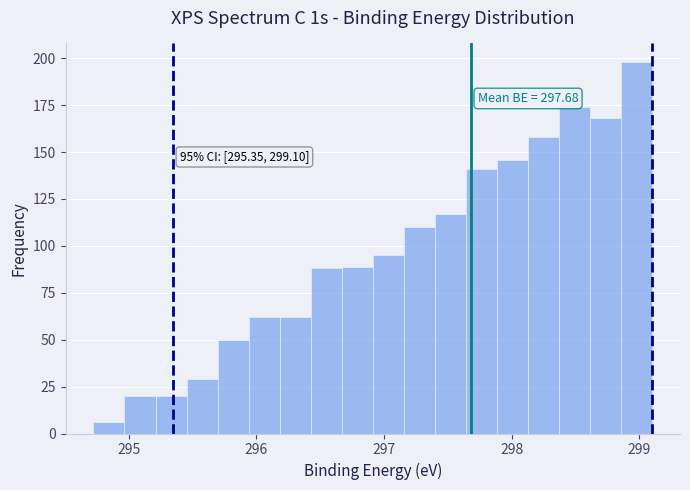

Around what value on the x-axis is the tallest bar? Give the approximate position of its centre, as read against the axis.

299.0